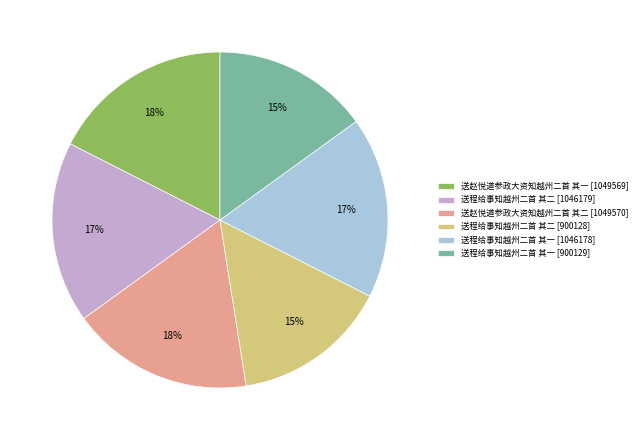

To the nearest percent, what is the combined percentage of 送程给事知越州二首 其一 [900129] and 送程给事知越州二首 其二 [1046179]?

32%